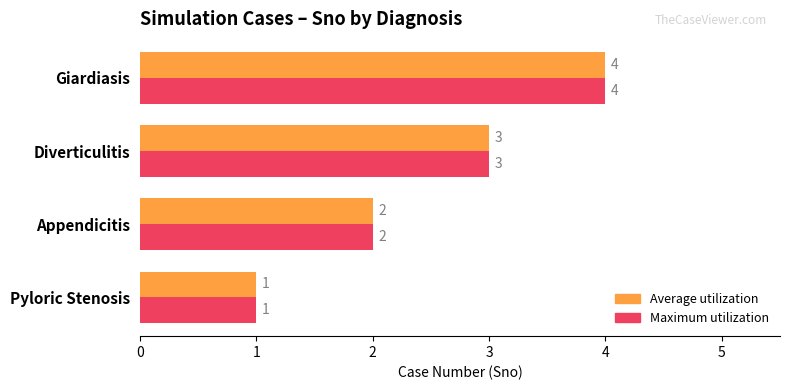

What is the maximum value shown in the chart?

4